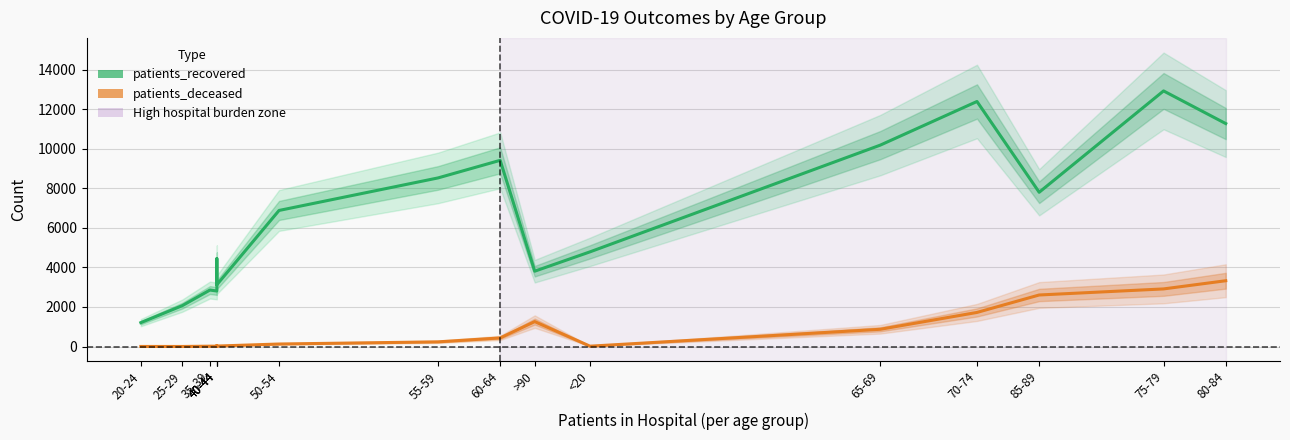

Which has a higher value, 20-24 or 50-54?

50-54